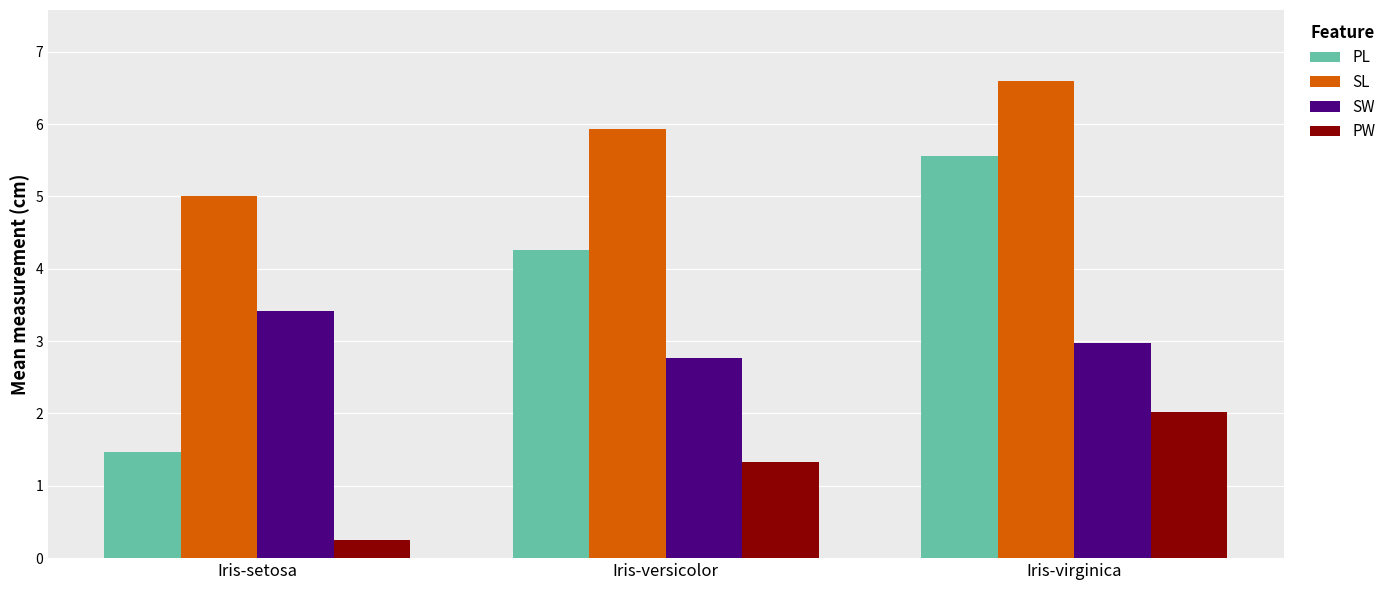

How many bars are there in total?

12